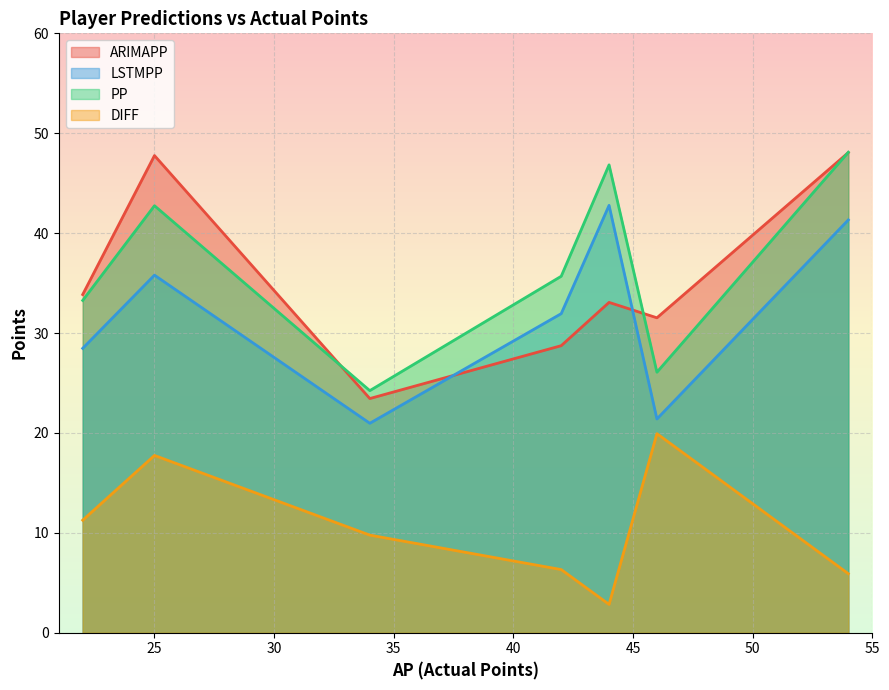

Count the number of data series in this chart.

4